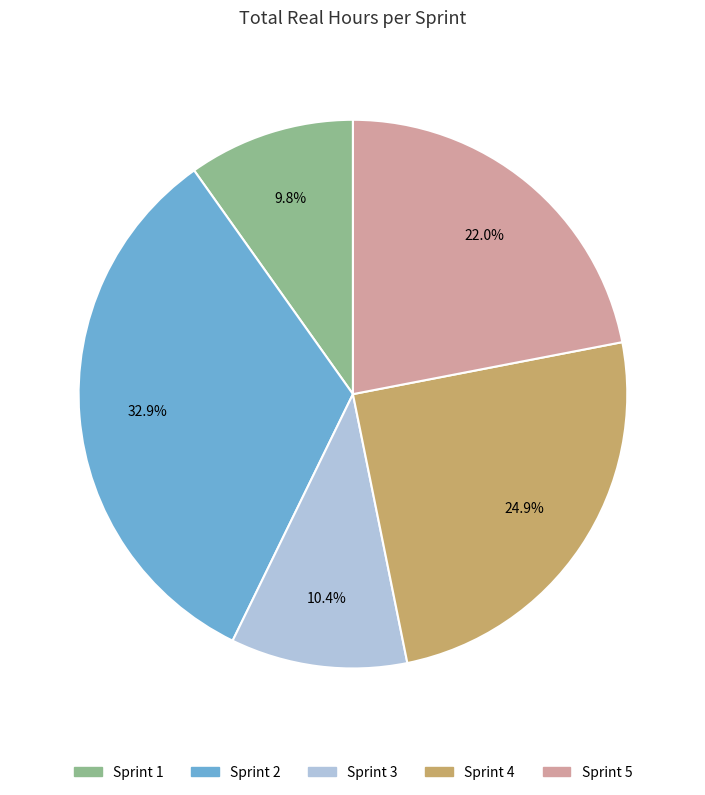

Does Sprint 4 represent more than half of the total?

No